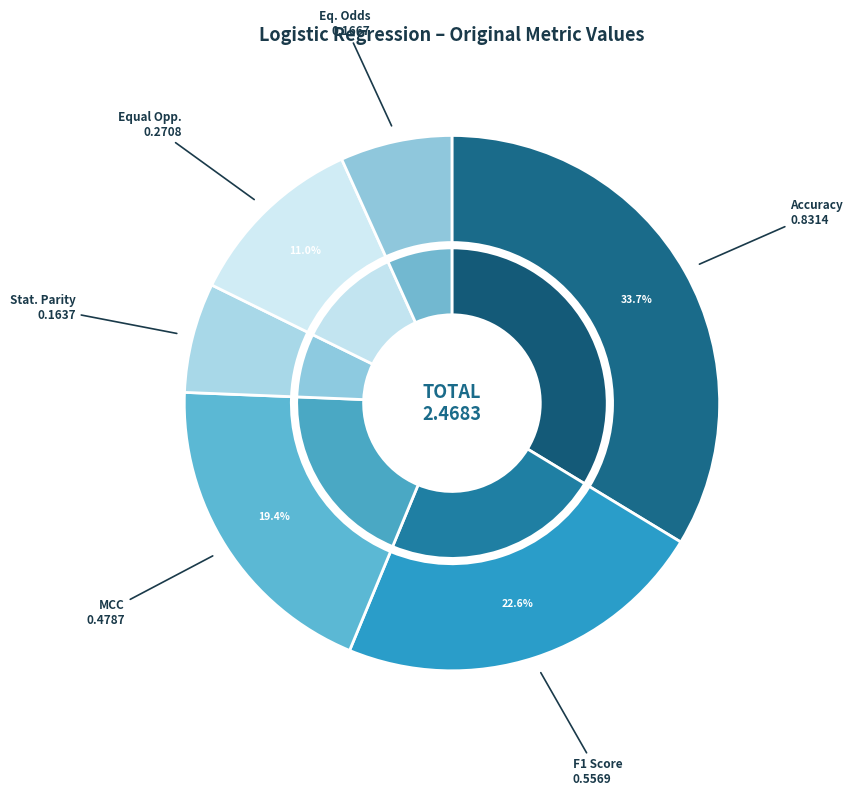

How much of the chart is everything except Accuracy?

66.3%